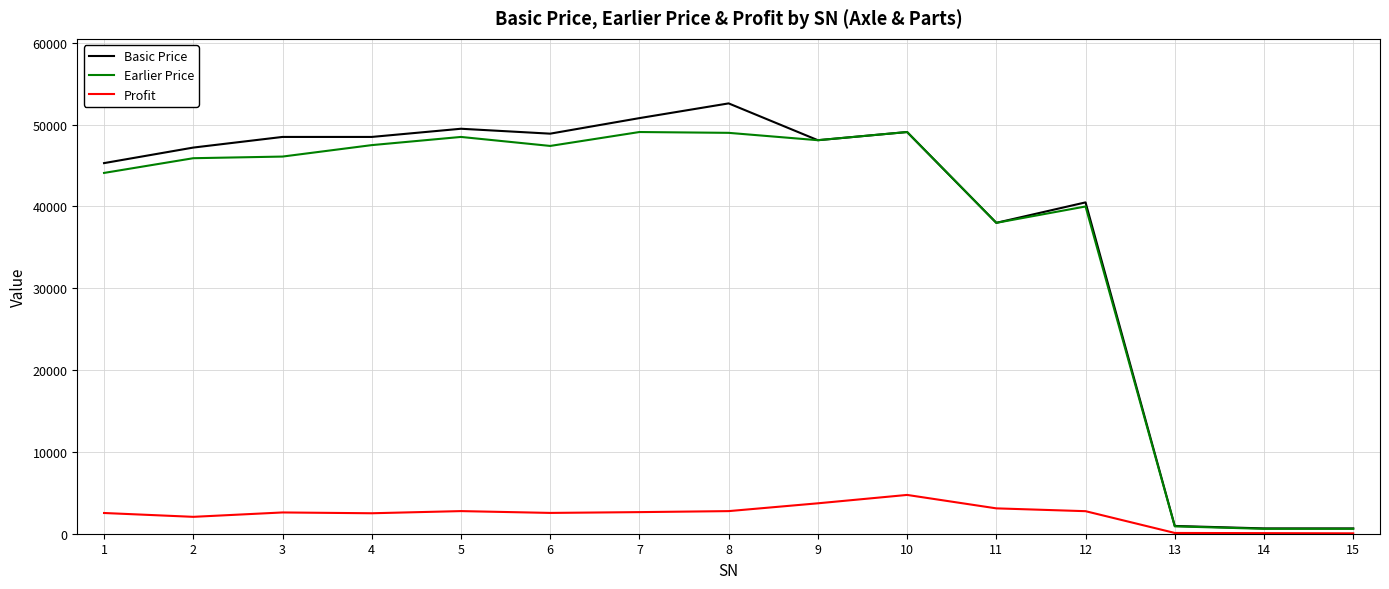

Is the value of Profit at 3 greater than the value of Earlier Price at 10?

No